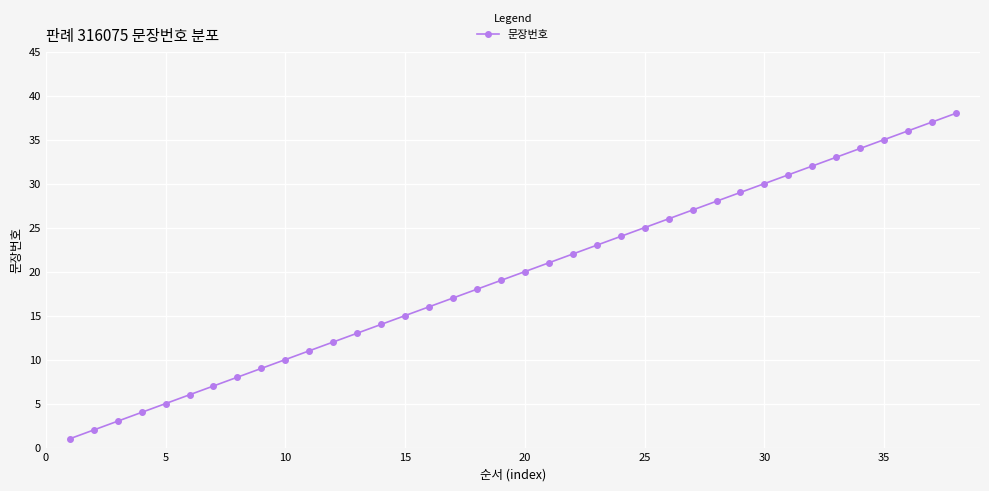

True or false: there are more than 1 points higher than both neighbors.

False